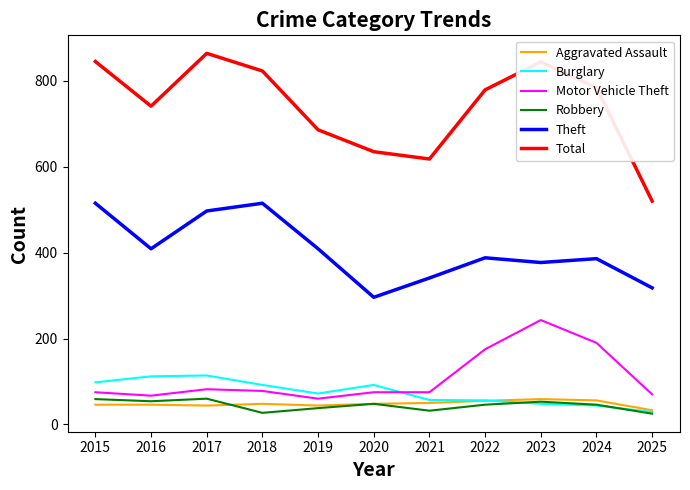

What is the sum of the Burglary values at 2023 and 2019?

120